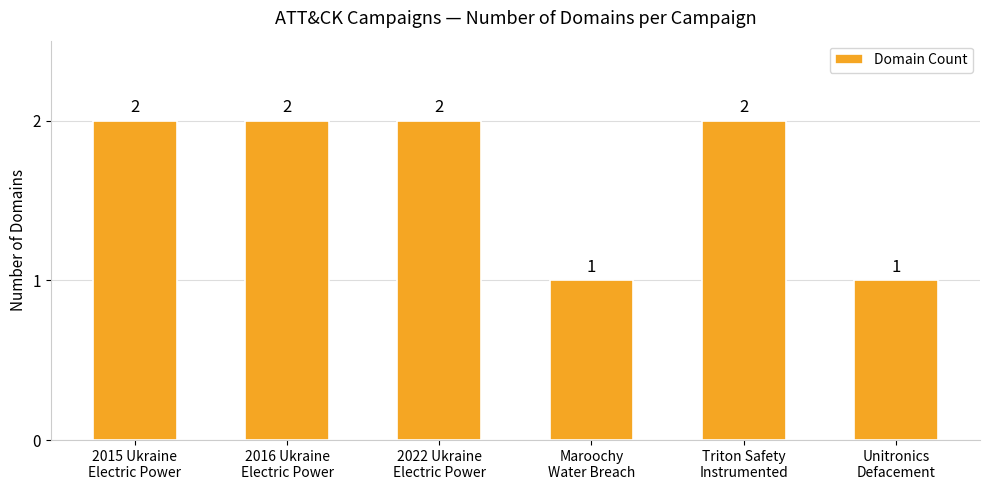

Reading right to left, what are all the values shown in this chart?

Unitronics
Defacement=1	Triton Safety
Instrumented=2	Maroochy
Water Breach=1	2022 Ukraine
Electric Power=2	2016 Ukraine
Electric Power=2	2015 Ukraine
Electric Power=2